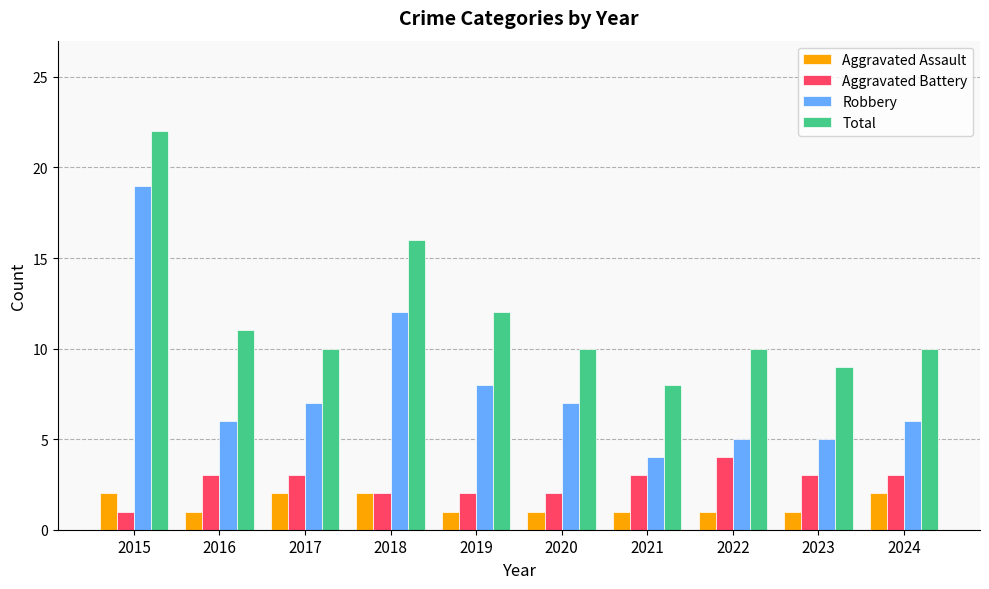

The Total series shows 2 at 2021. True or false?

False